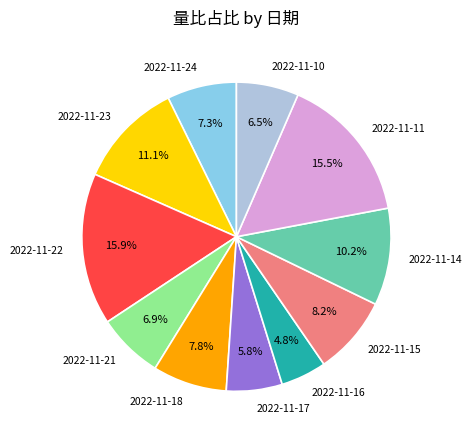

Combined, do 2022-11-22 and 2022-11-11 account for over 50%?

No